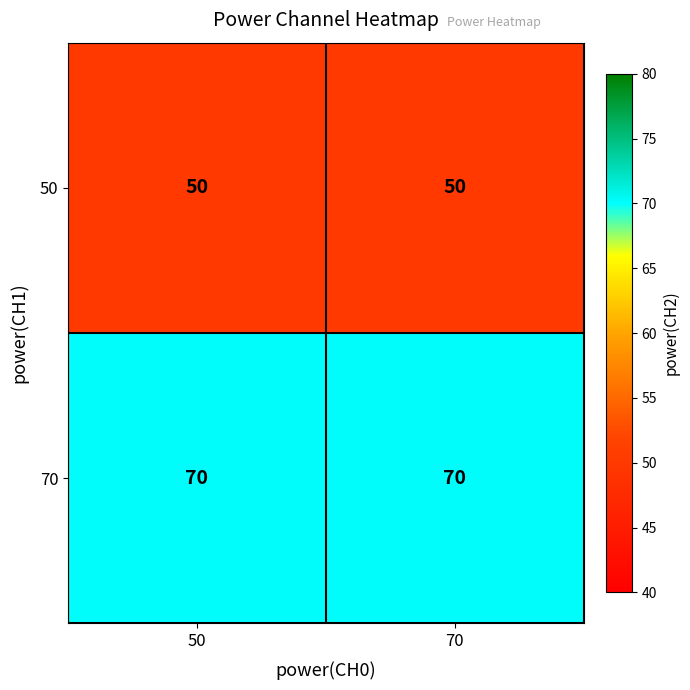

What is the total value across all series at 70?

120